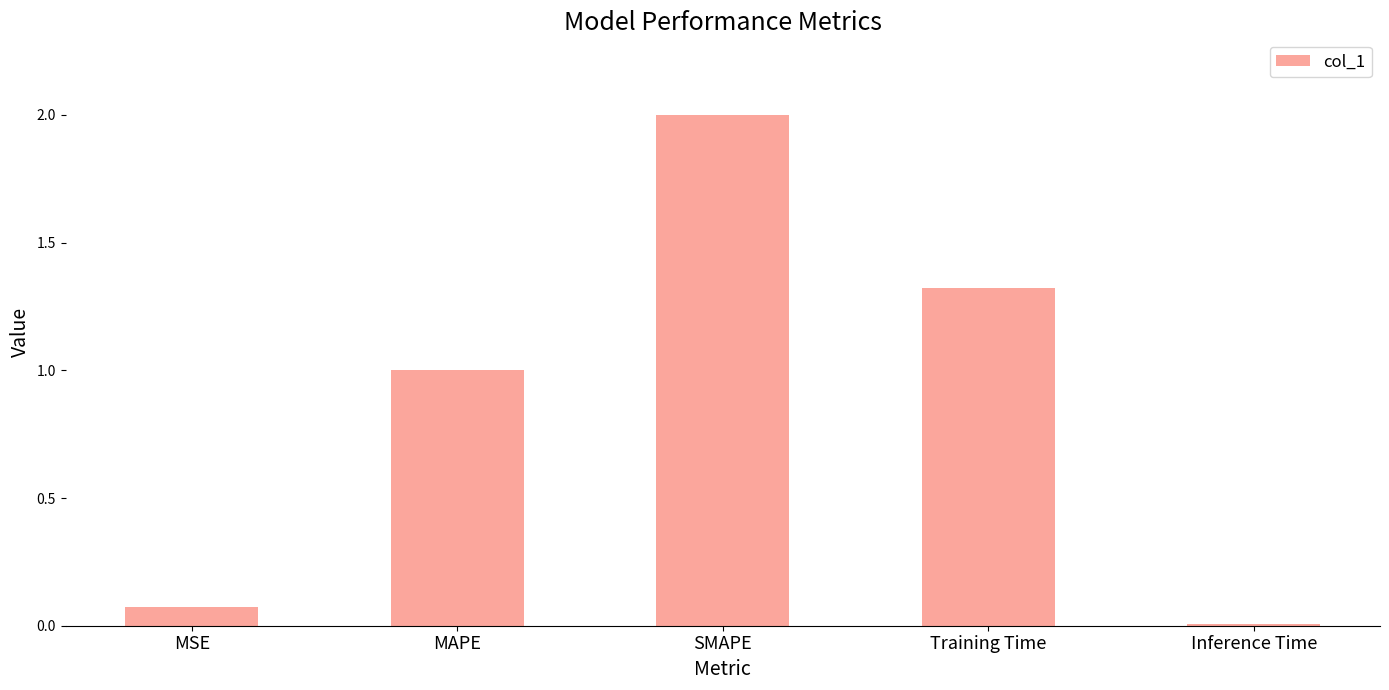

Rank the categories by value from highest to lowest.

SMAPE, Training Time, MAPE, MSE, Inference Time